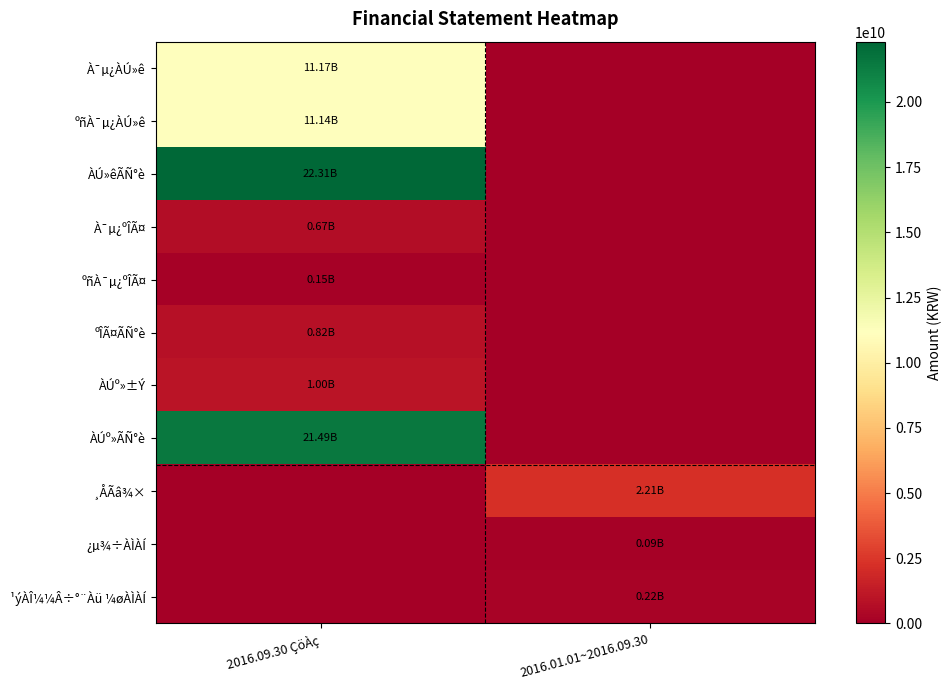

Which series has the largest total across all categories?

ÀÚ»êÃÑ°è